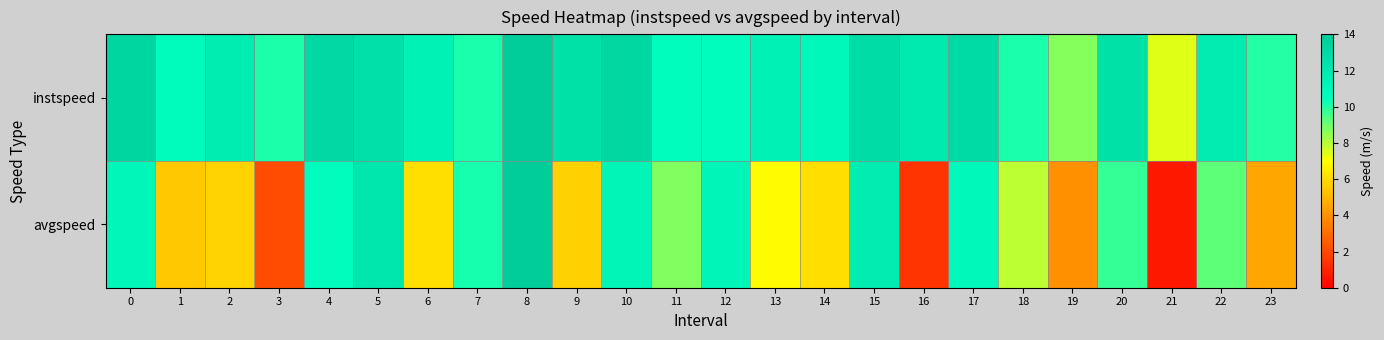

Between 15 and 14, which is larger?

15